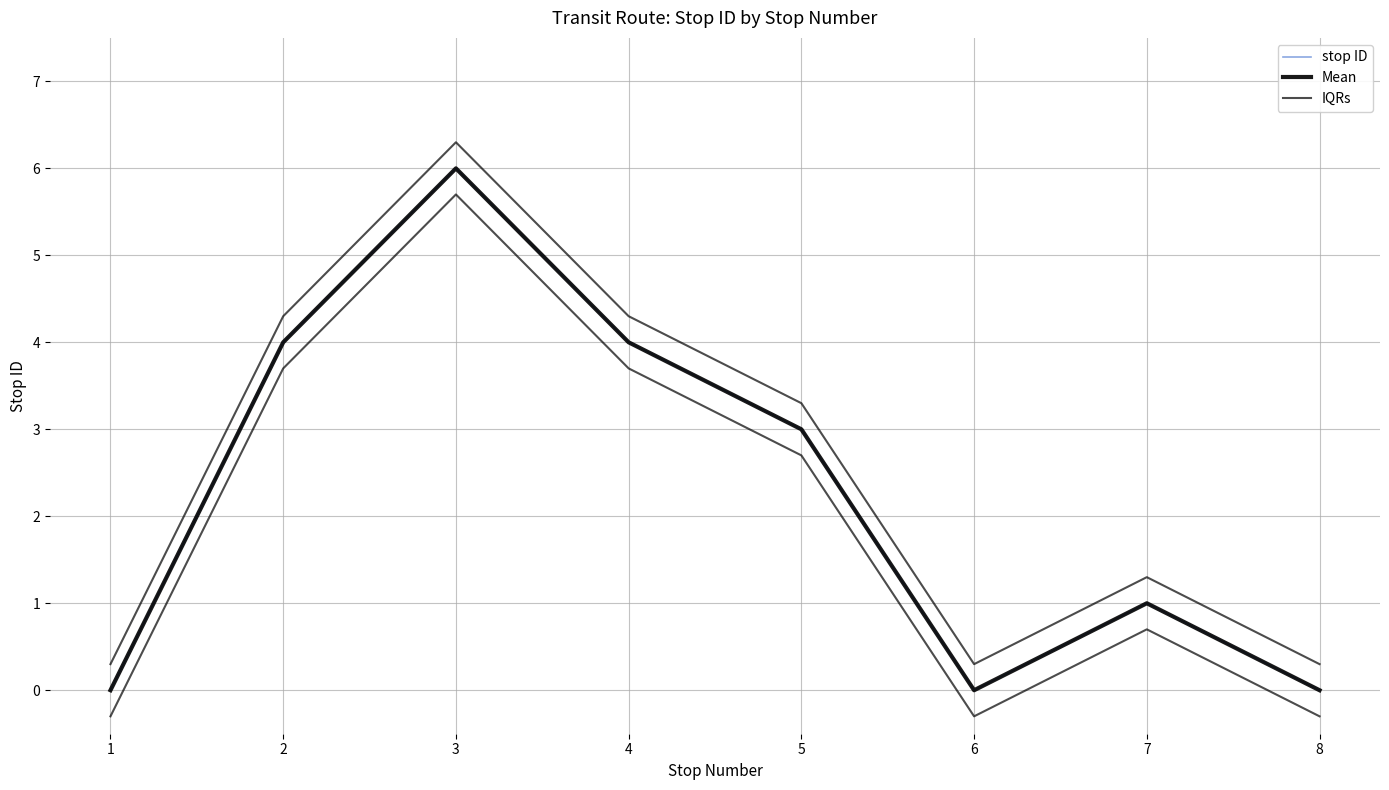

True or false: Mean has a value of 3.0 at 5.

True